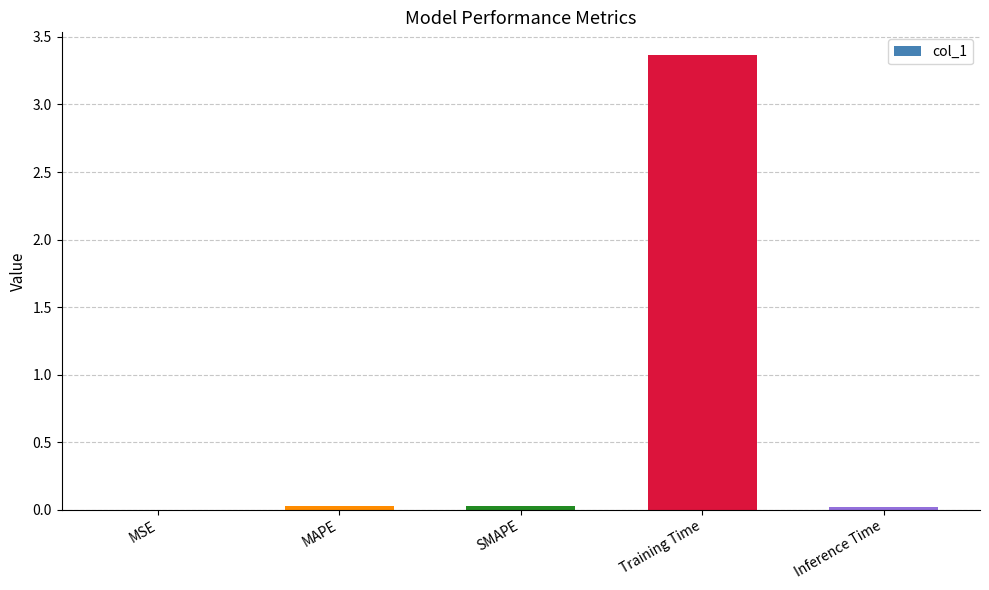

What is the sum of all values?

3.4